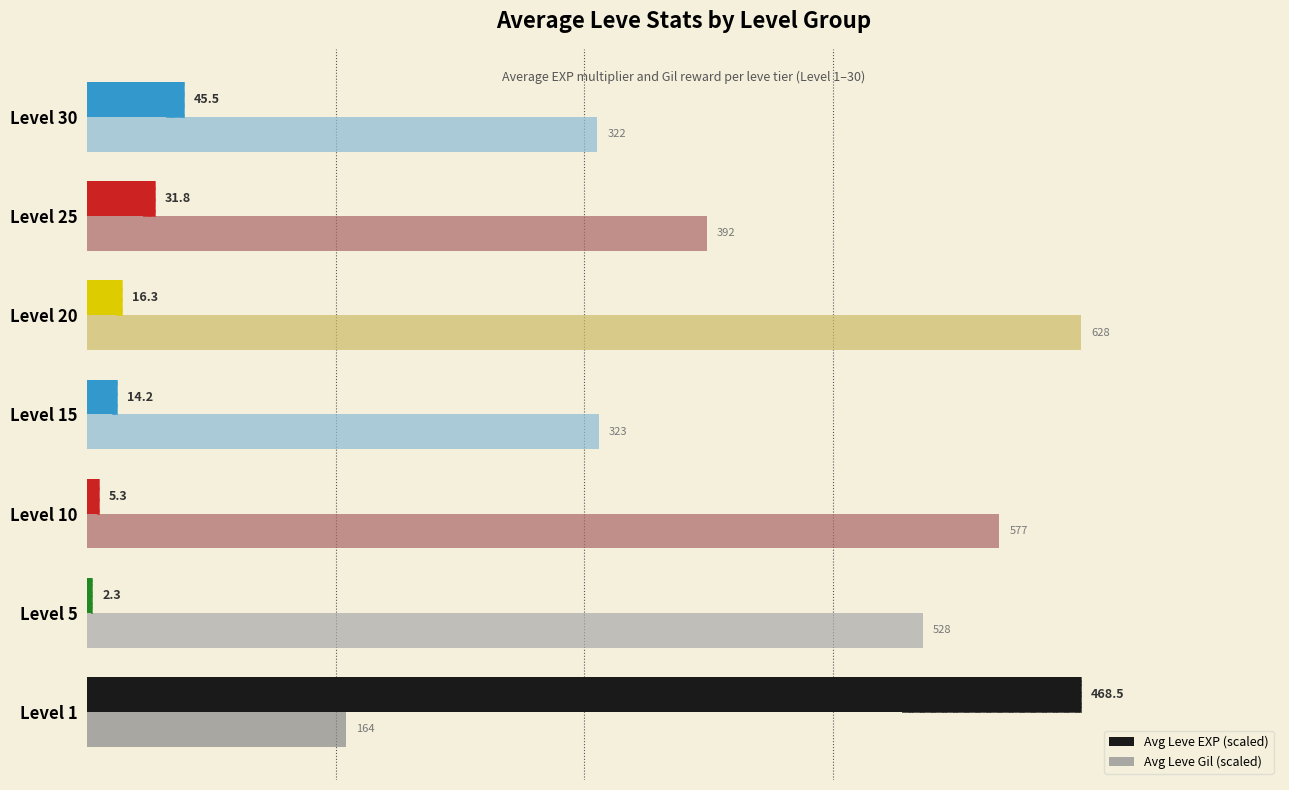

What are all the series names shown in the legend?

Avg Leve EXP (scaled), Avg Leve Gil (scaled)